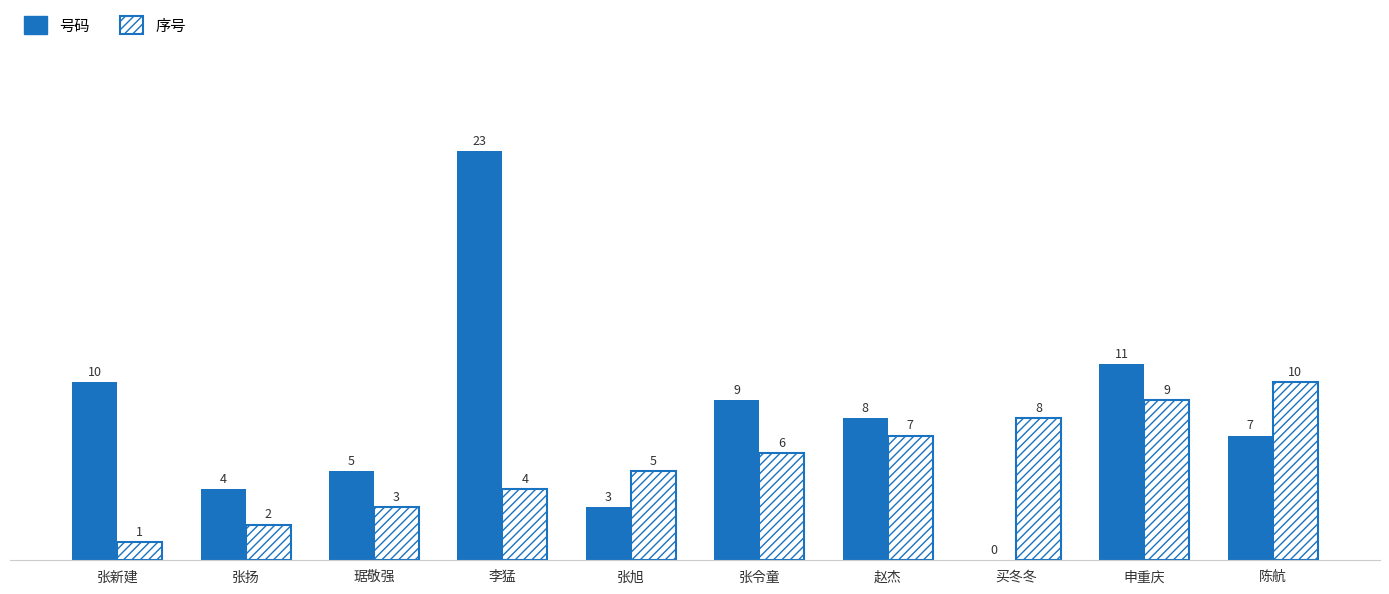

What is the sum of the 号码 values at 张扬 and 张旭?

7